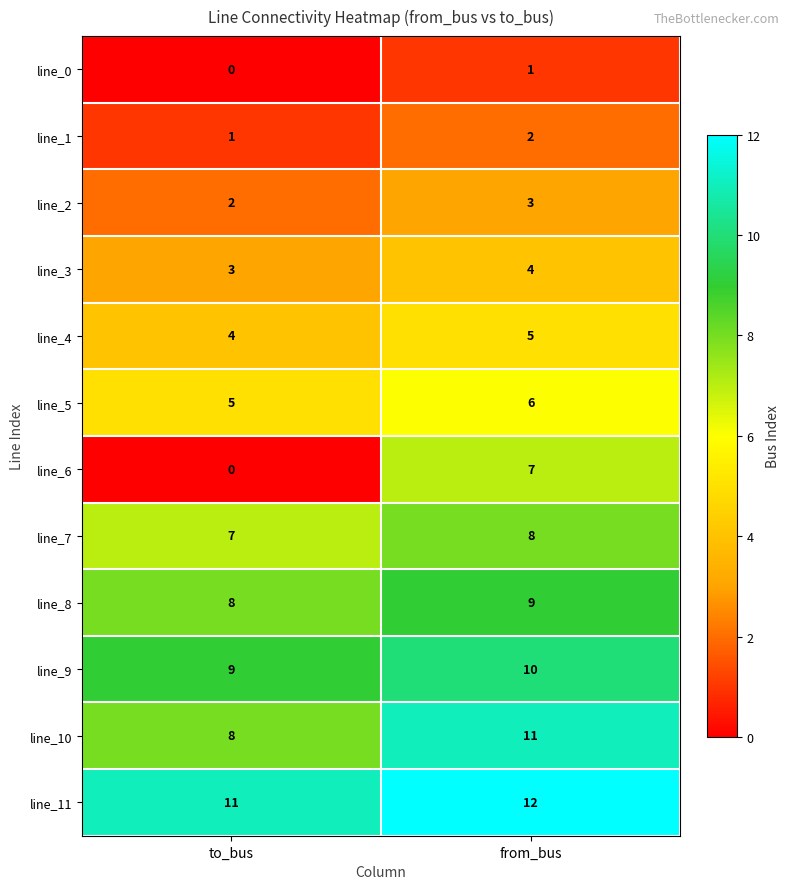

List the series in order of their peak value, highest first.

line_11, line_10, line_9, line_8, line_7, line_6, line_5, line_4, line_3, line_2, line_1, line_0